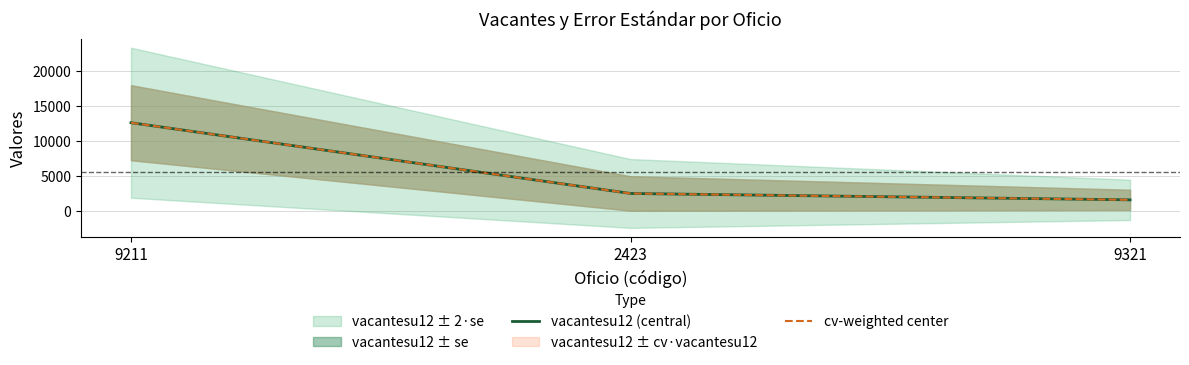

What is the maximum value shown in the chart?

12570.6